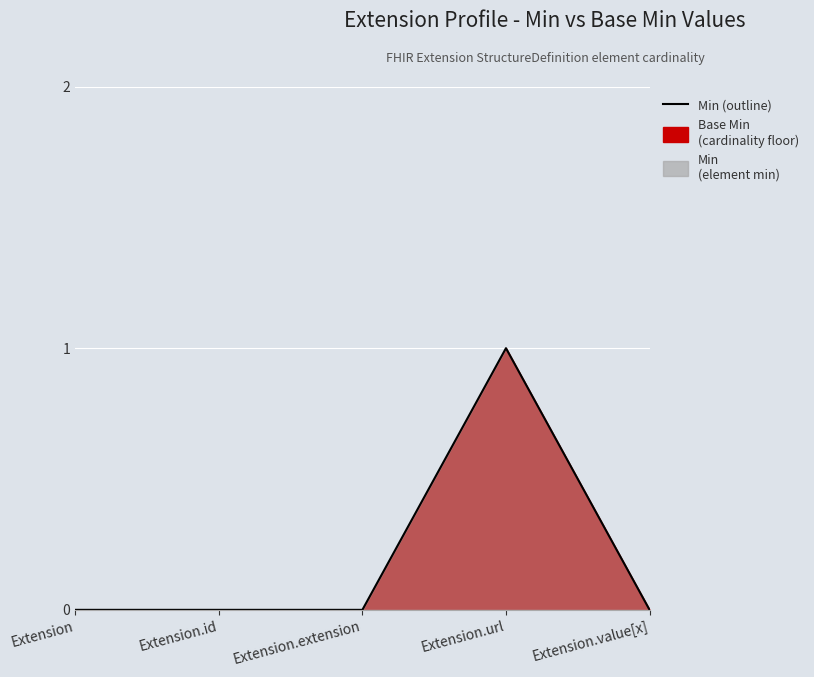

How many series are shown in this chart?

1